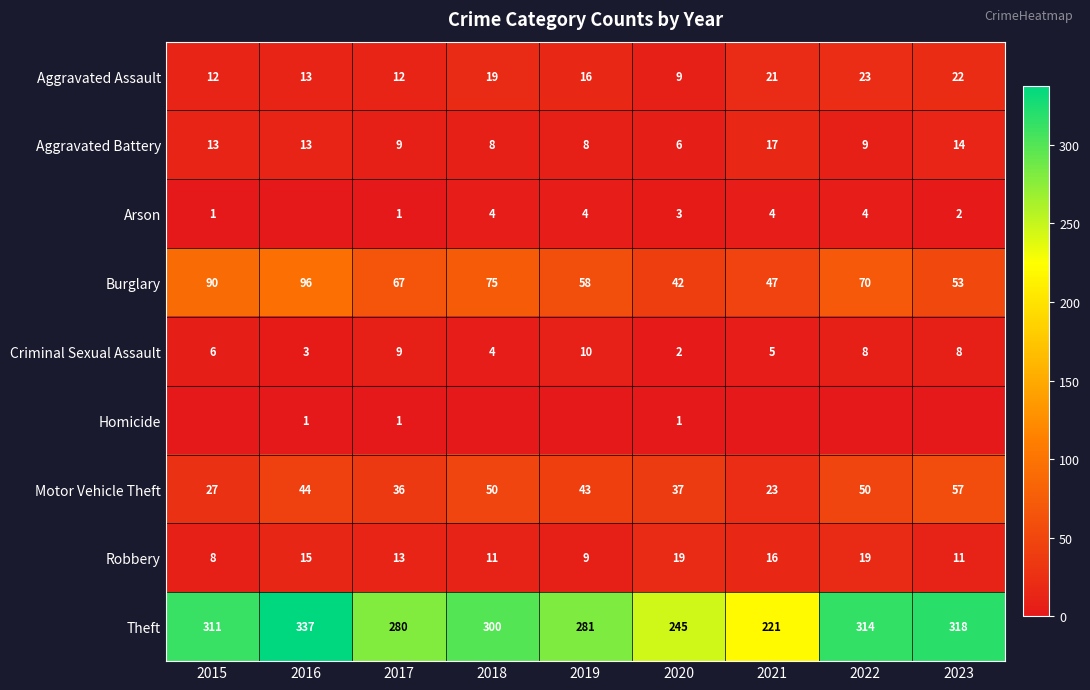

Is it true that Criminal Sexual Assault equals 3 at 2020?

False